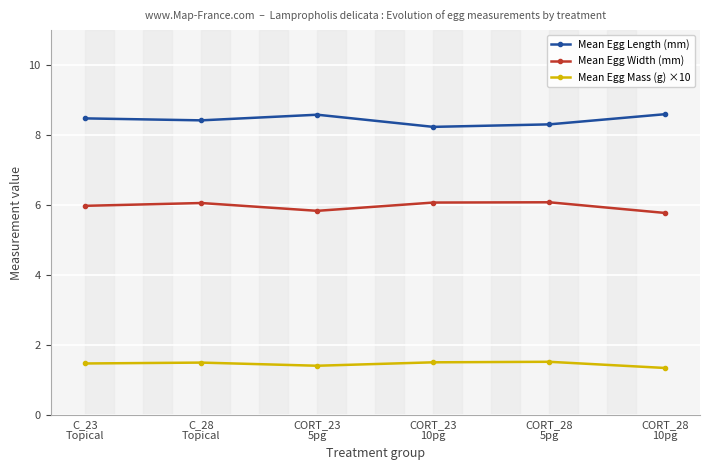

In Mean Egg Length (mm), how many points are lower than both neighbors (excluding endpoints)?

2